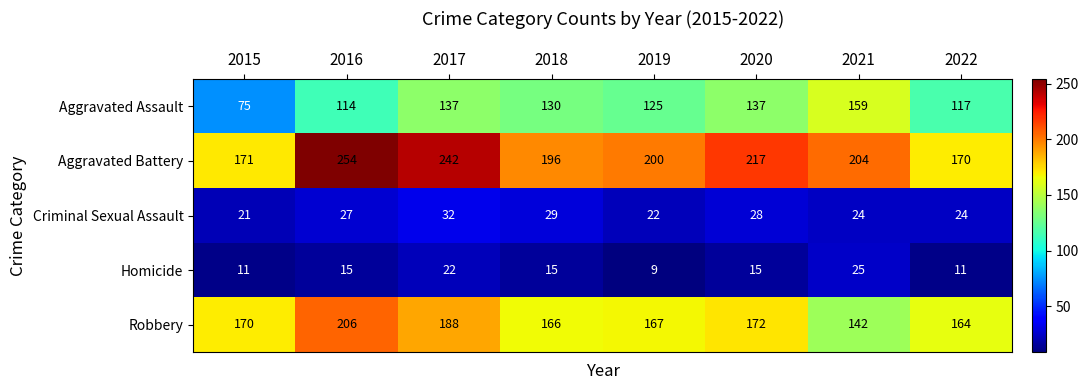

The Aggravated Assault series shows 210 at 2021. True or false?

False